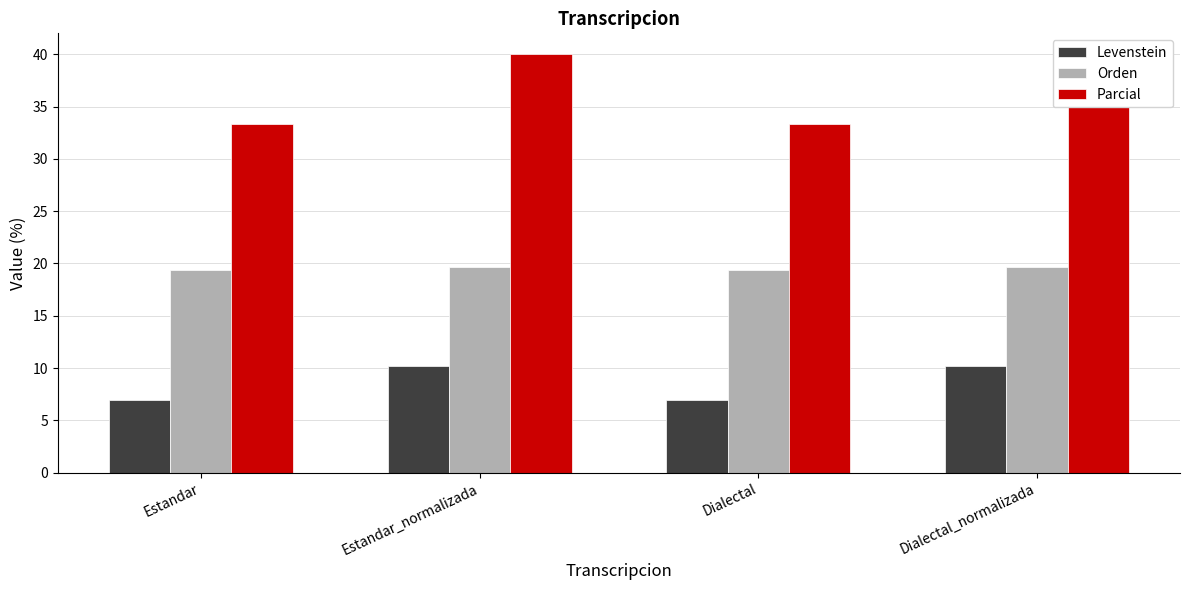

Reading left to right, list all the values displayed in this chart.

Levenstein: 6.9	10.2	6.9	10.2
Orden: 19.4	19.7	19.4	19.7
Parcial: 33.3	40.0	33.3	40.0